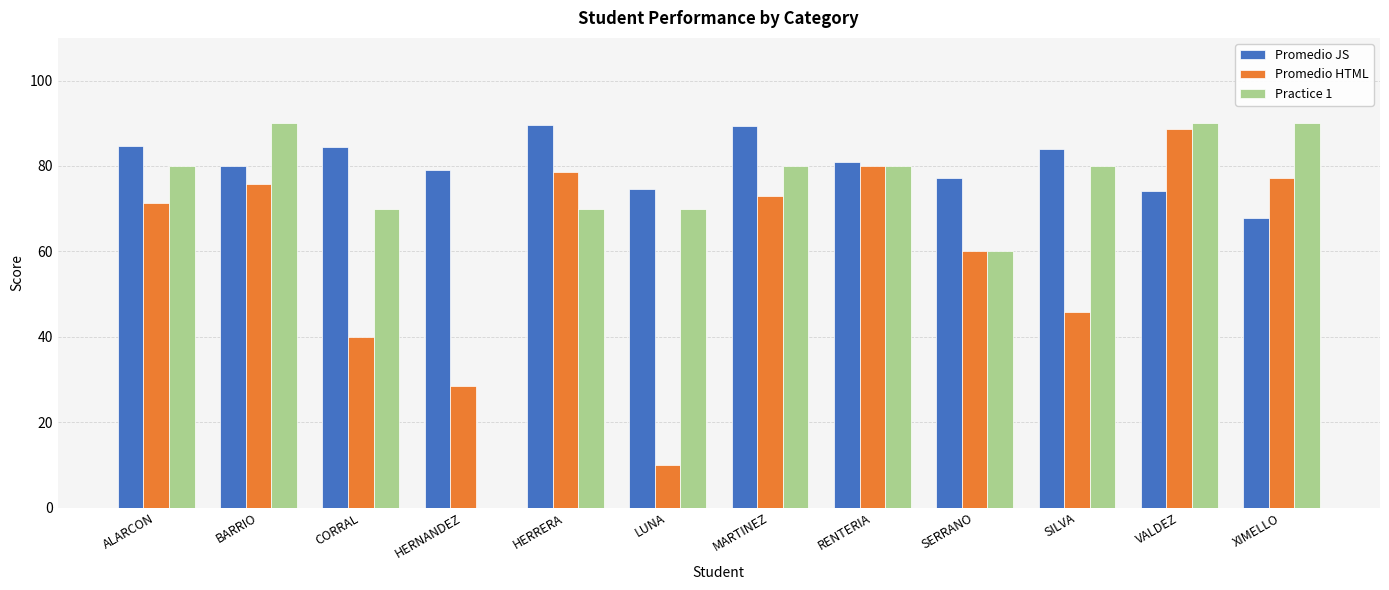

At which category is the sum across all series the highest?

VALDEZ